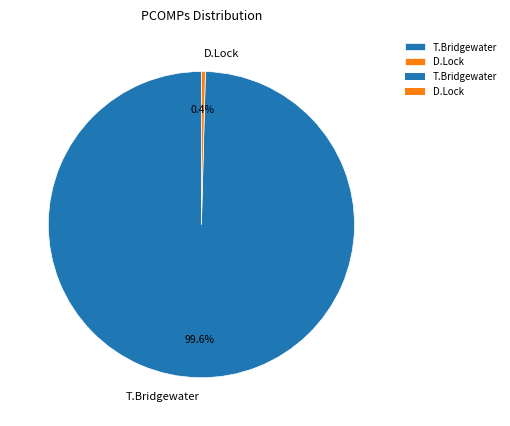

Which has a higher value, D.Lock or T.Bridgewater?

T.Bridgewater